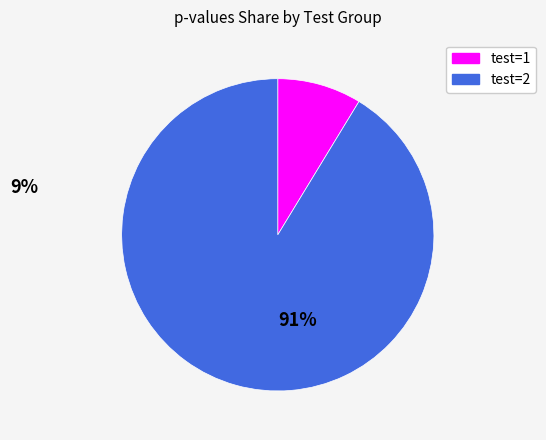

Does any single category account for the majority?

Yes